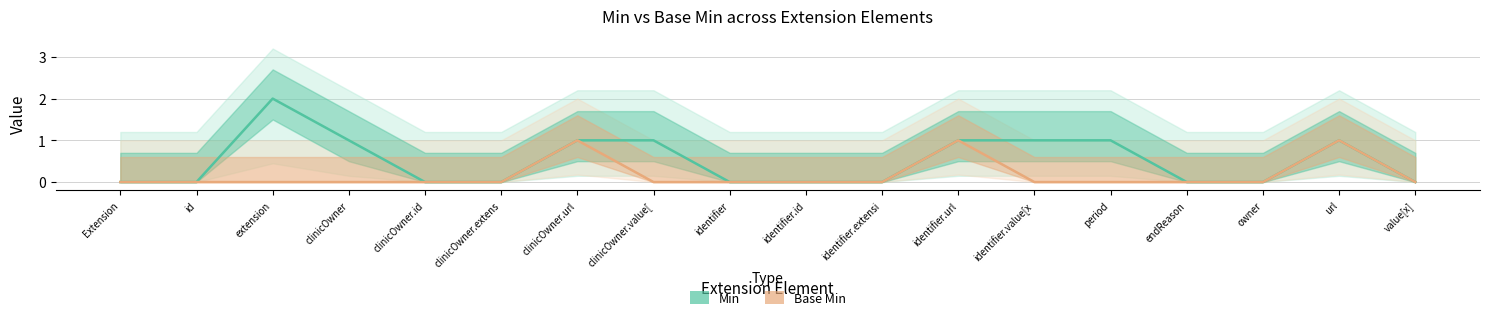

Is the value of Min at extension greater than the value of Base Min at period?

Yes